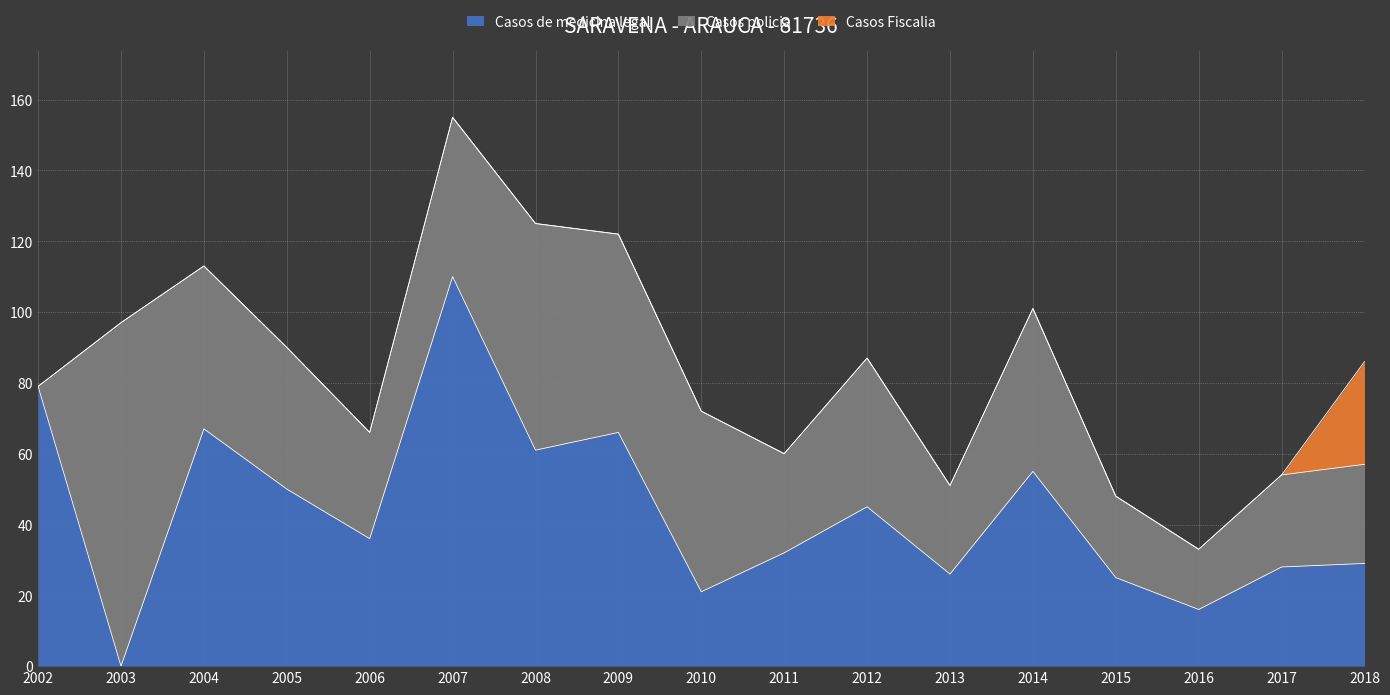

Rank the categories by Casos Fiscalia value from highest to lowest.

2018, 2002, 2003, 2004, 2005, 2006, 2007, 2008, 2009, 2010, 2011, 2012, 2013, 2014, 2015, 2016, 2017